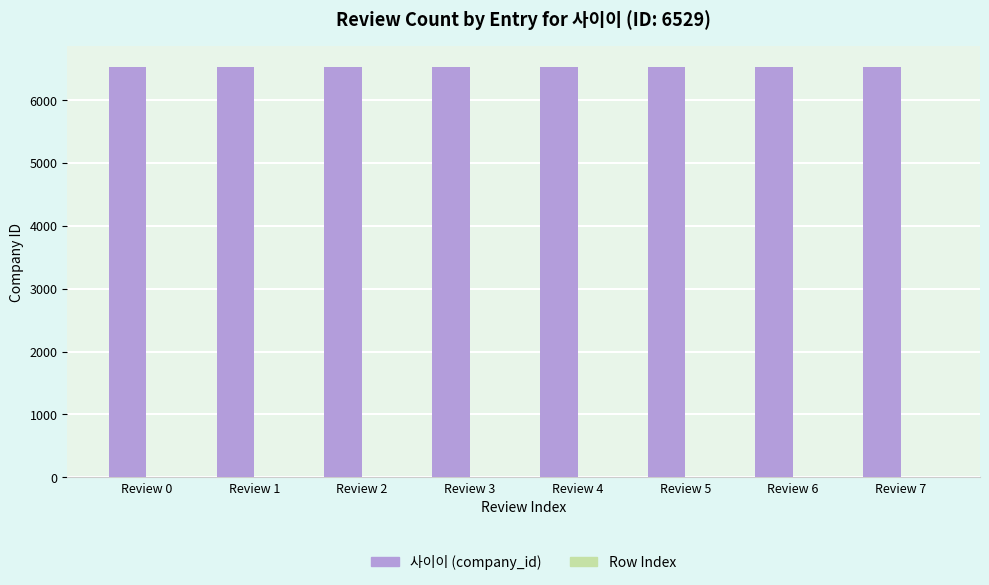

What is the average value of the 사이이 (company_id) series?

6529